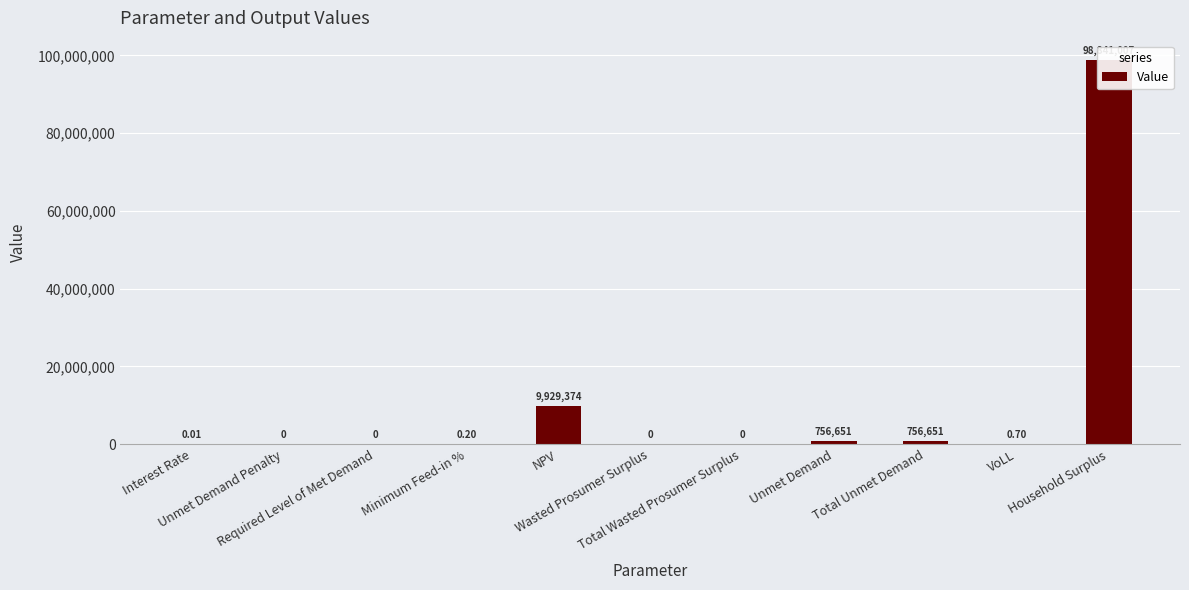

Which label corresponds to the smallest value in the chart?

Unmet Demand Penalty